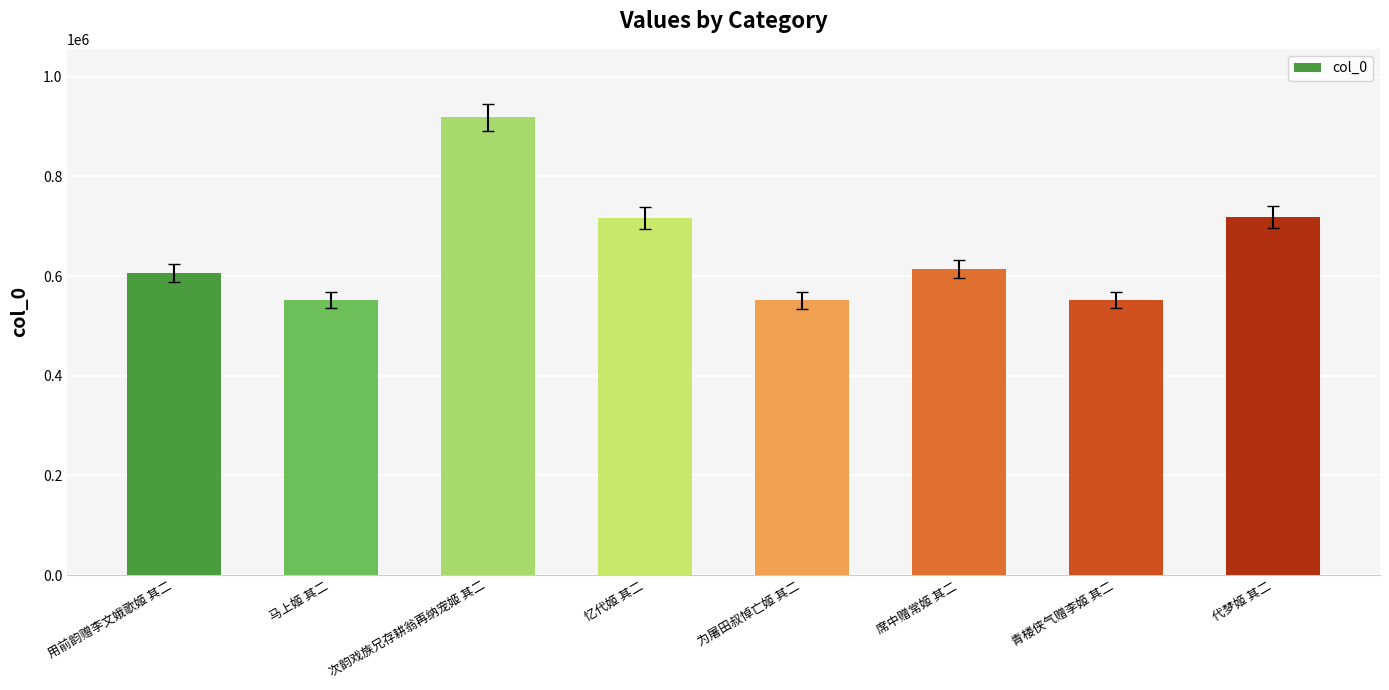

Between 代梦姬 其二 and 马上姬 其二, which is larger?

代梦姬 其二